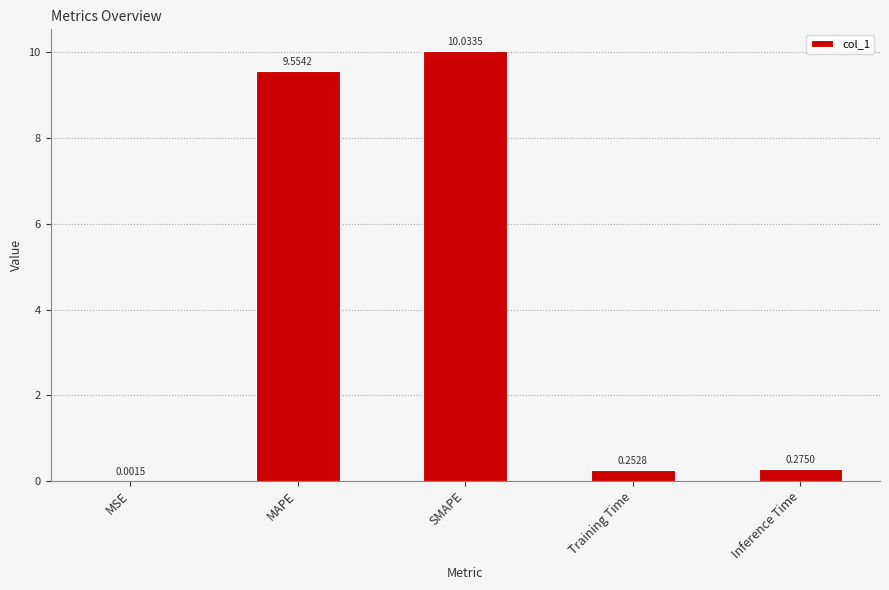

Where is the data nearest to the value 5?

MAPE